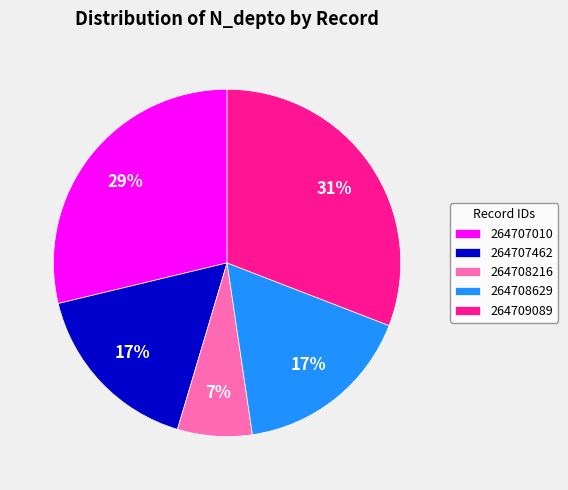

Which has a higher value, 264708216 or 264707462?

264707462